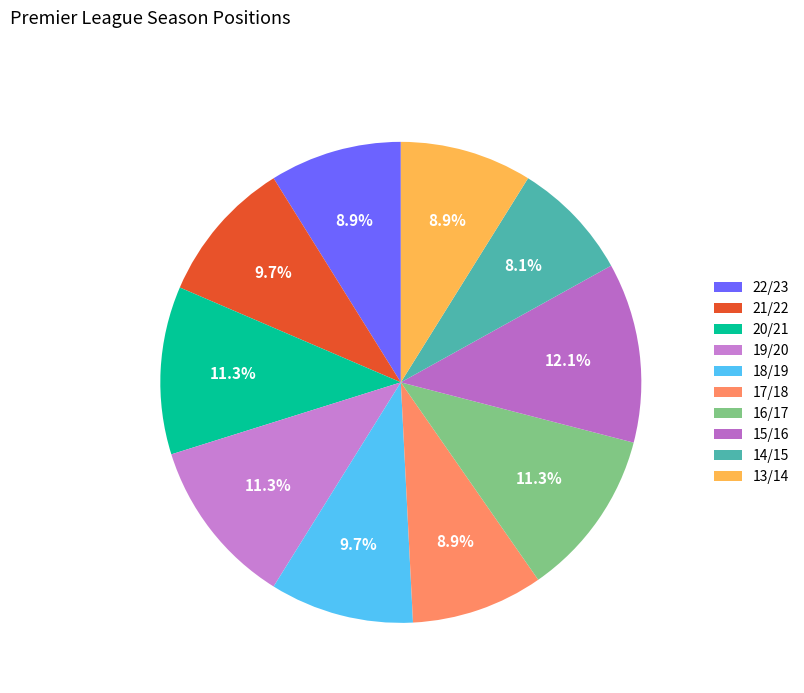

How many slices are in this pie chart?

10